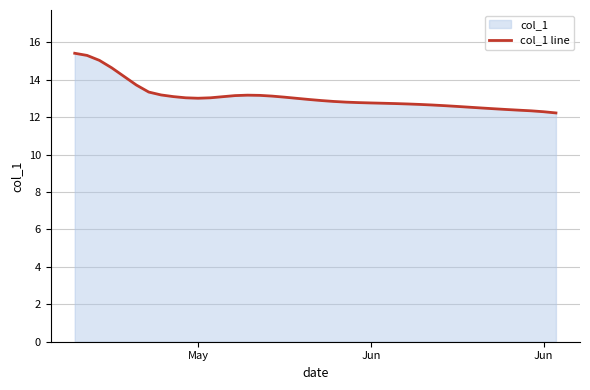

At which category does the data reach its first local valley?

May